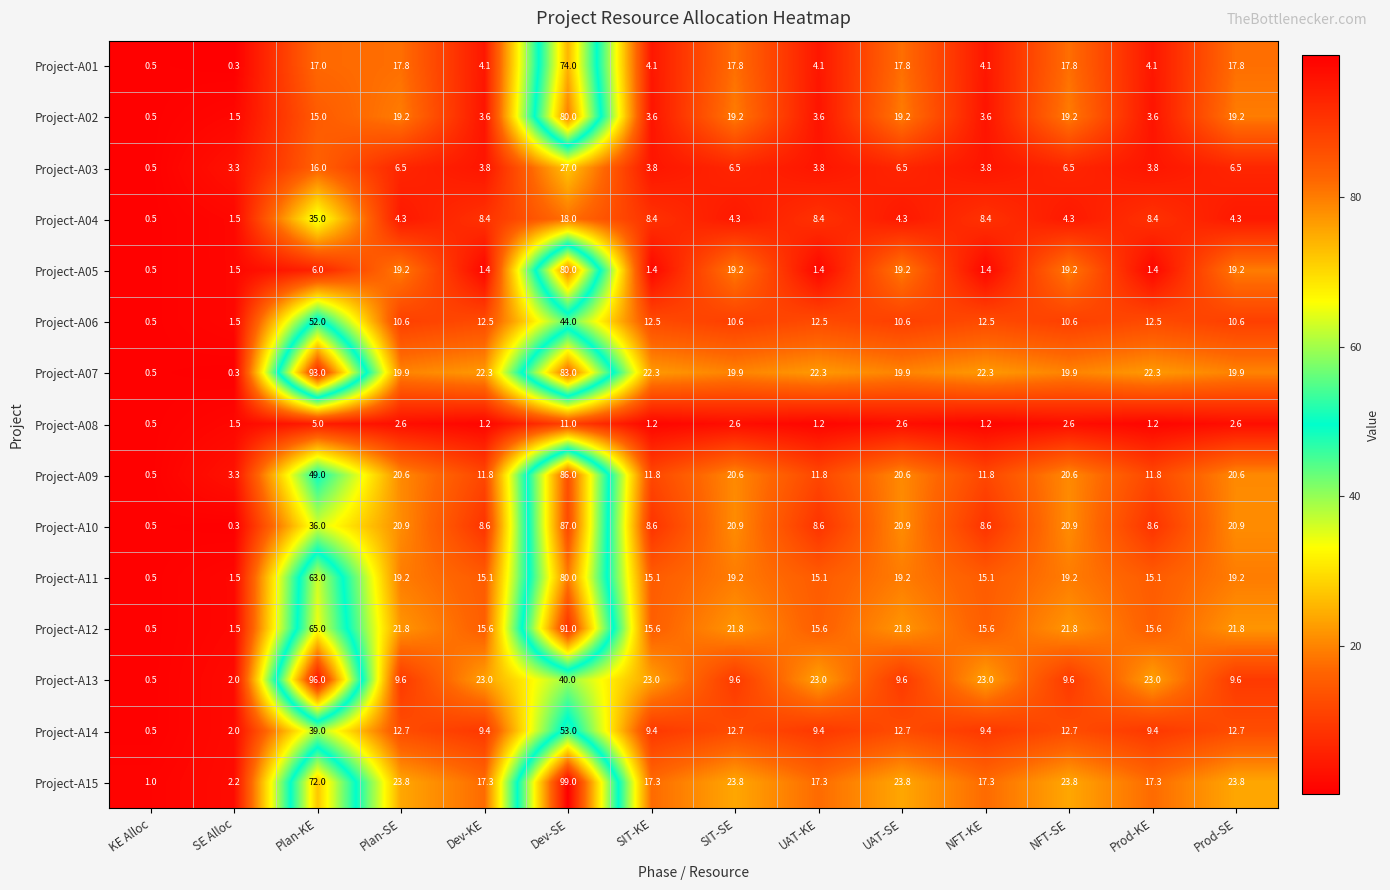

At which category is the sum across all series the highest?

Dev-SE